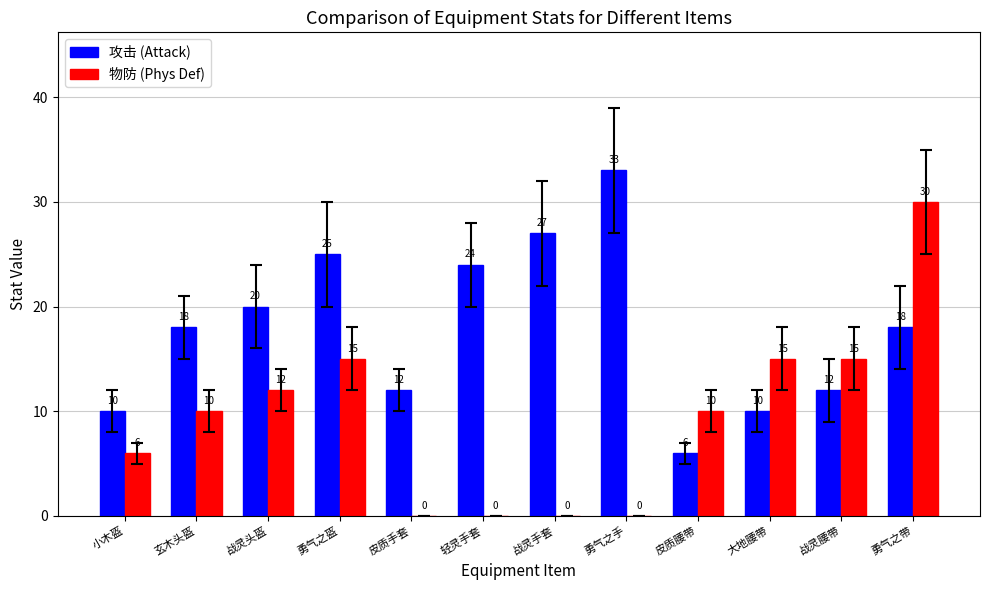

What is the sum of the 物防 (Phys Def) values at 勇气之带 and 战灵手套?

30